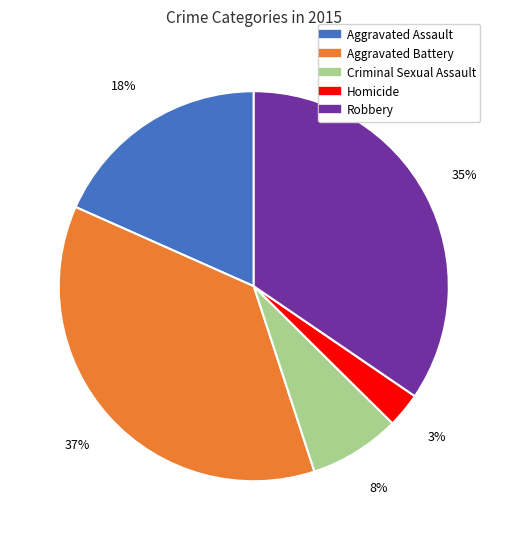

True or false: Criminal Sexual Assault accounts for 8% of the total.

True